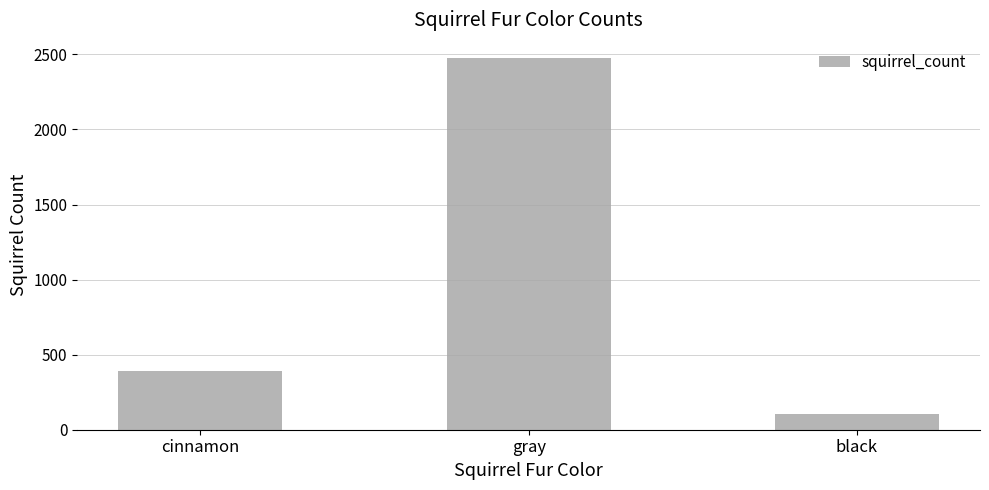

What is the greatest value displayed?

2473